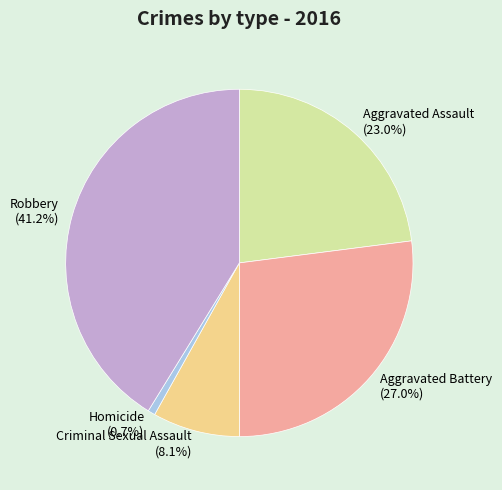

Does Robbery represent more than half of the total?

No